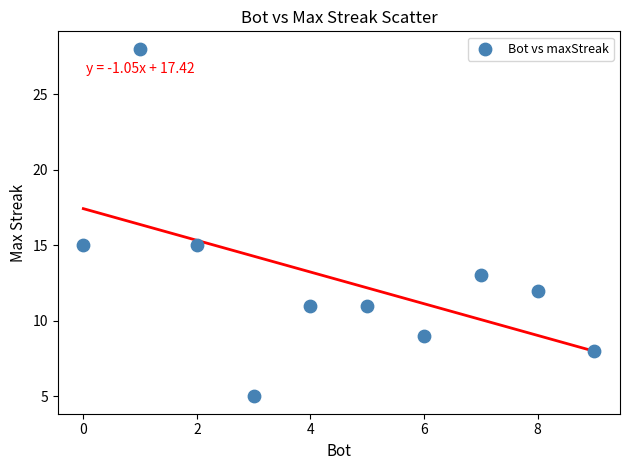

What is the average Y value?

13